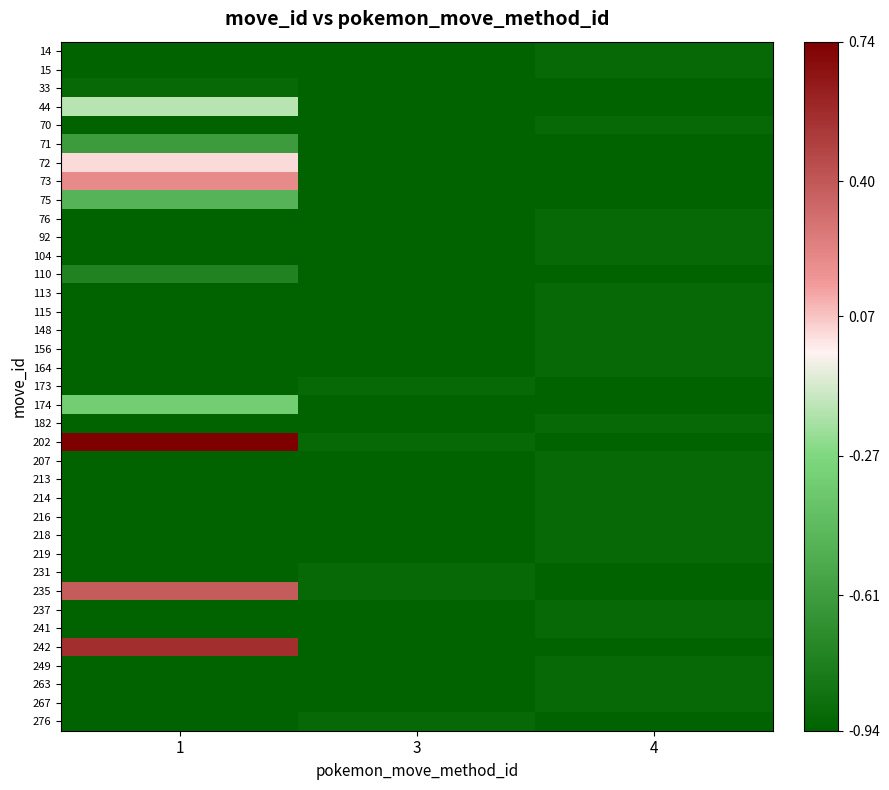

What is the total value across all series at 4?

-34.0